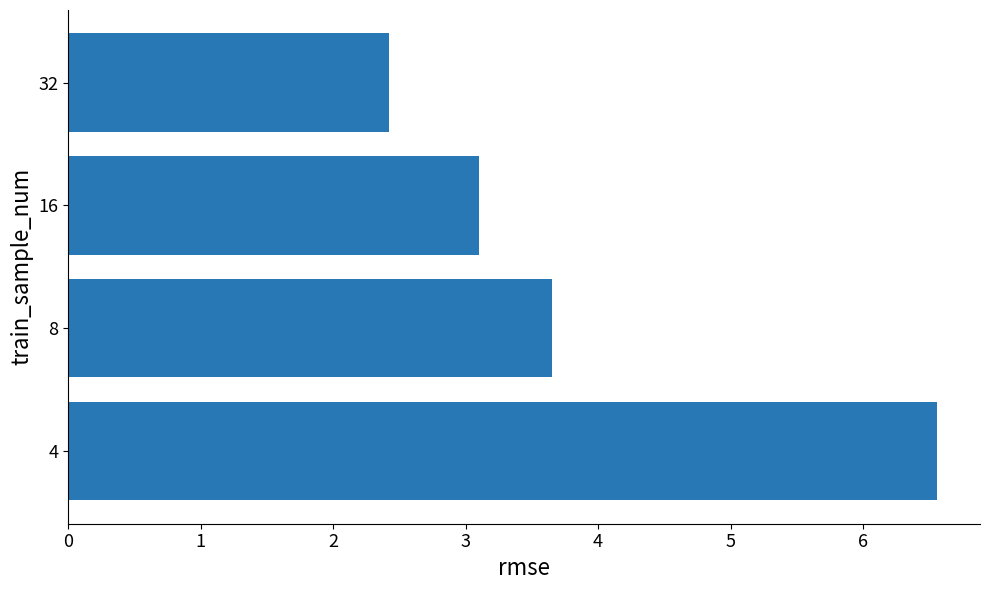

What is the difference between the maximum and minimum values?

4.1